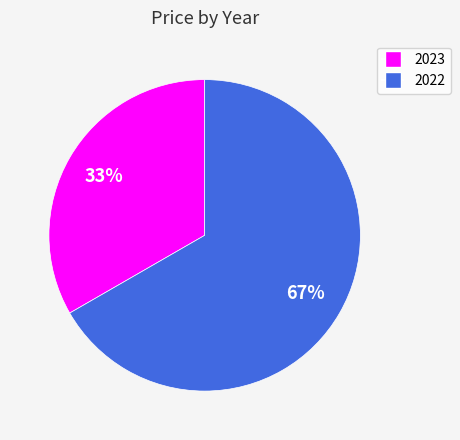

To the nearest percent, what portion does 2022 represent?

67%